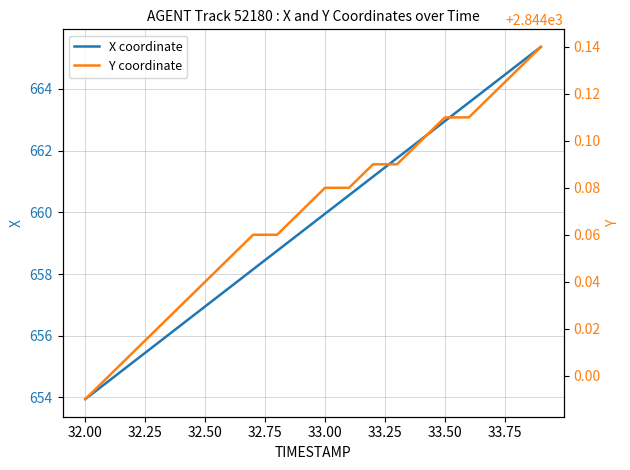

Is it true that X coordinate equals 388.2 at 32.50?

False